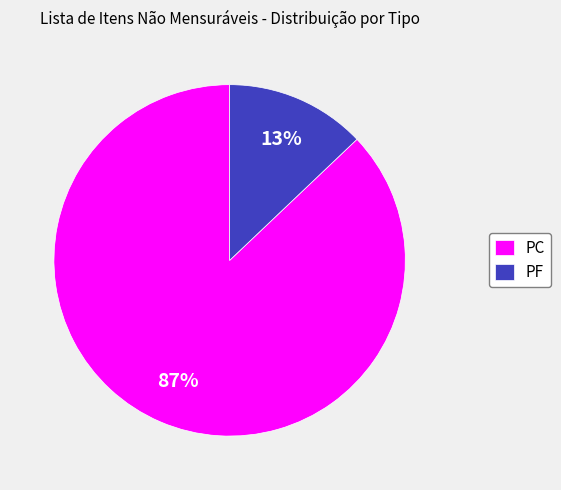

True or false: PF accounts for 27% of the total.

False